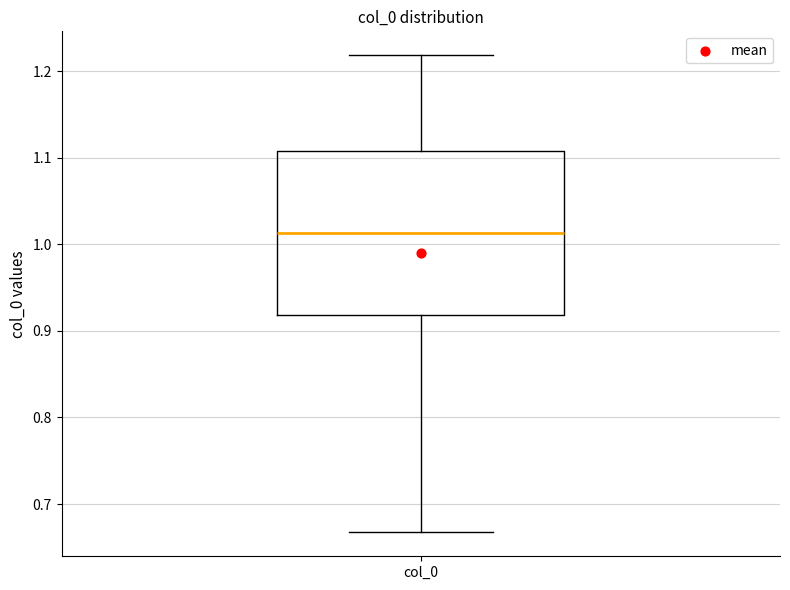

Transcribe this box plot: give where the median line is, the range the box spans, and where the two whiskers end, as read against the y-axis. The values are not printed on the chart, so give them approximately, as read against the axis.

median 1.01, box 0.92 to 1.11, whiskers 0.67 to 1.22